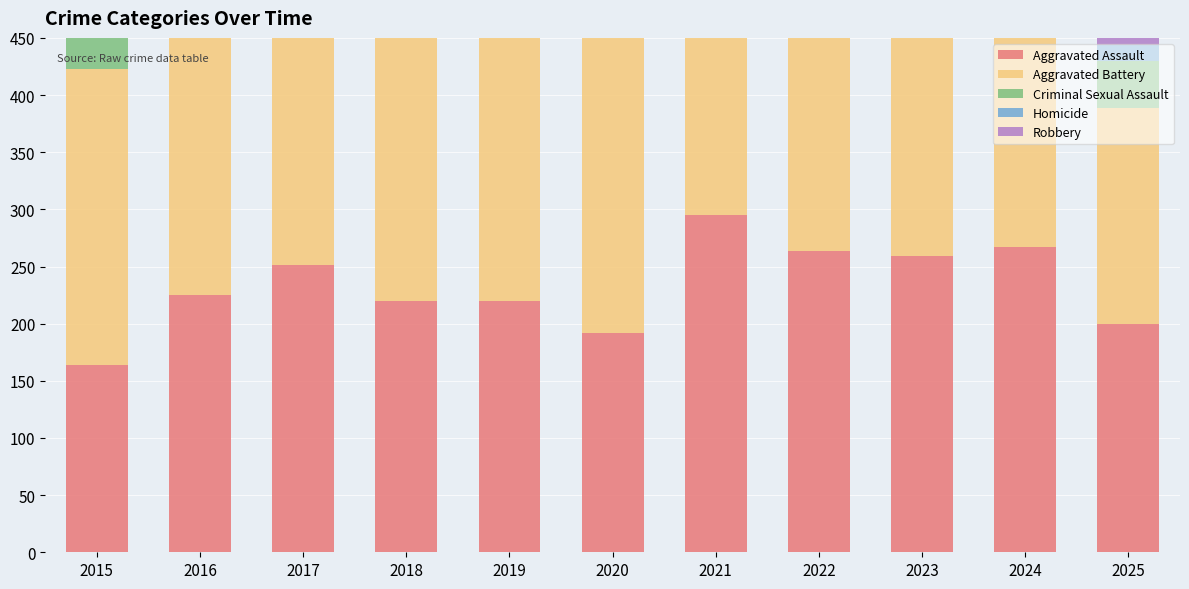

Where does the Homicide series first go above 27?

2016